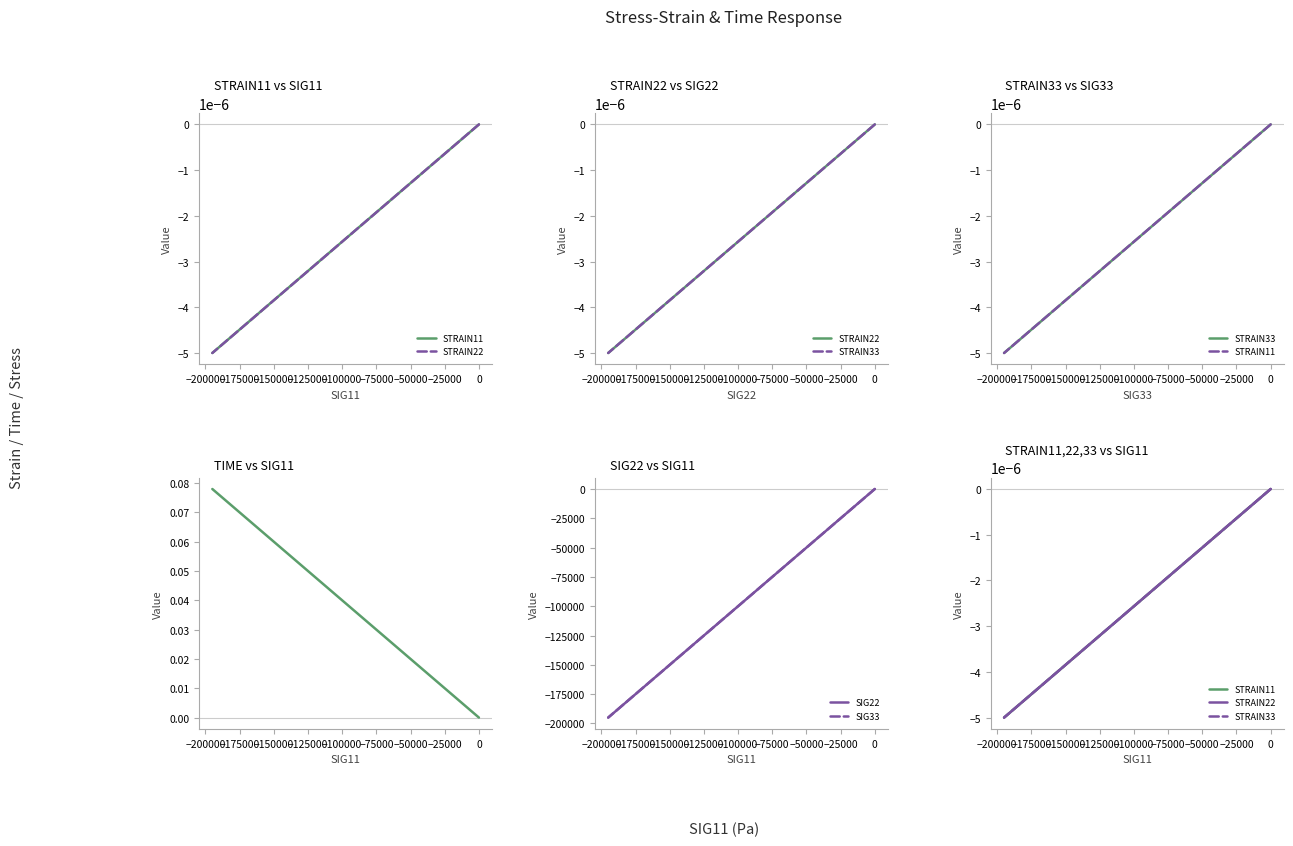

Which series has the largest total across all categories?

TIME